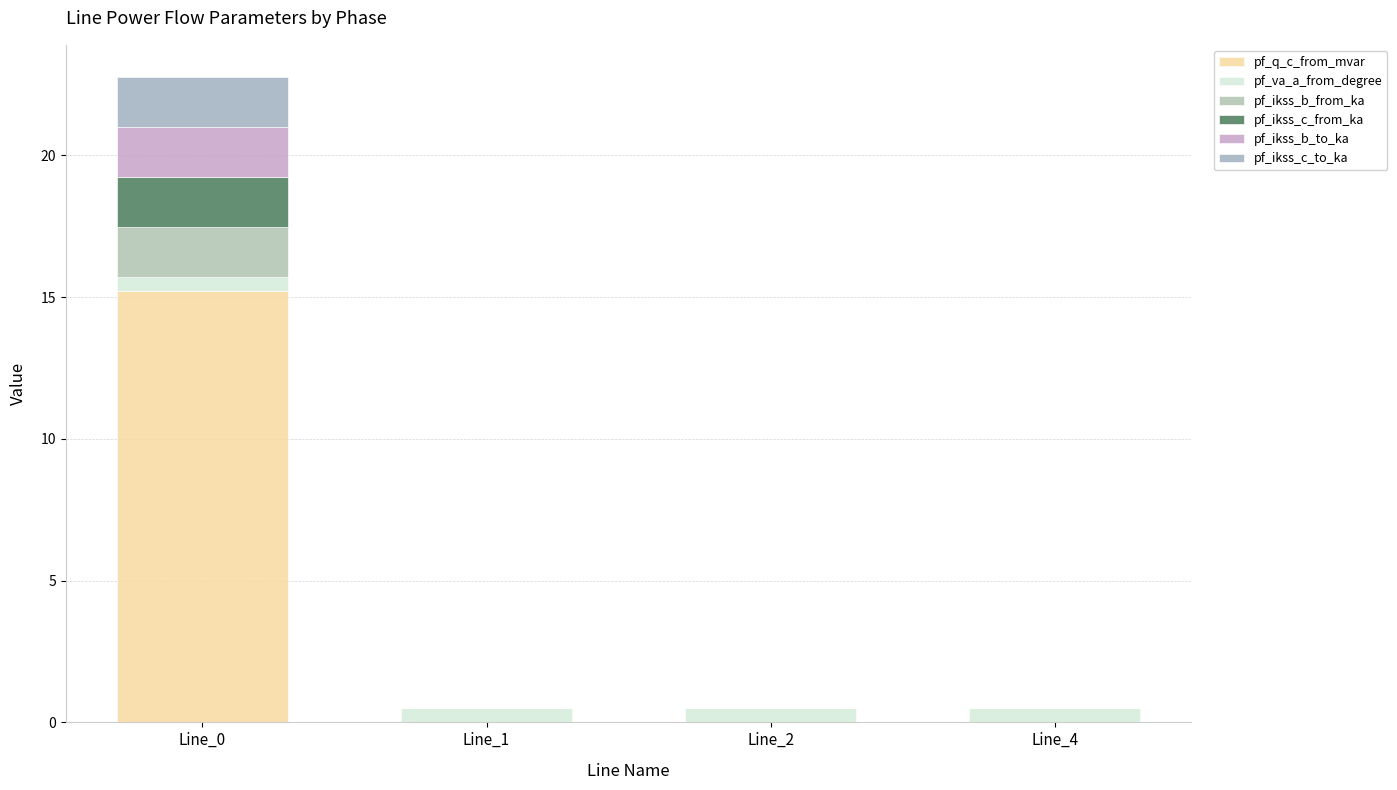

What are all the series names shown in the legend?

pf_q_c_from_mvar, pf_va_a_from_degree, pf_ikss_b_from_ka, pf_ikss_c_from_ka, pf_ikss_b_to_ka, pf_ikss_c_to_ka